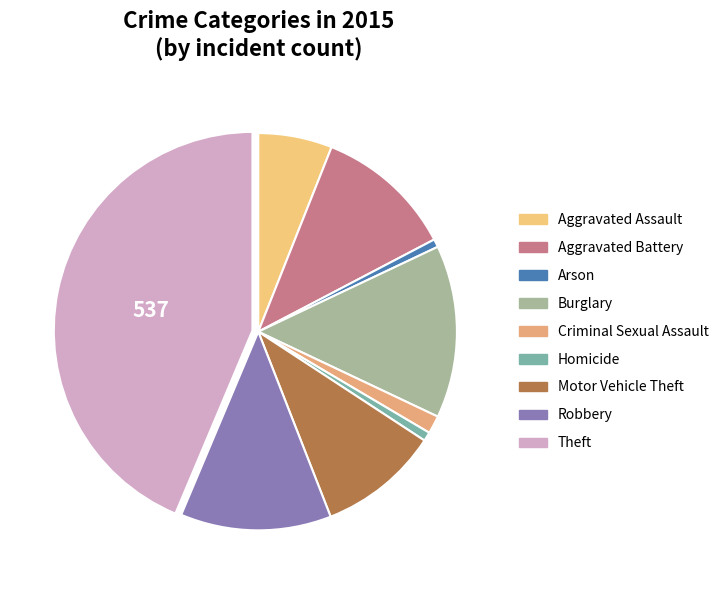

What is the ratio of the value at Motor Vehicle Theft to the value at Robbery?

0.8